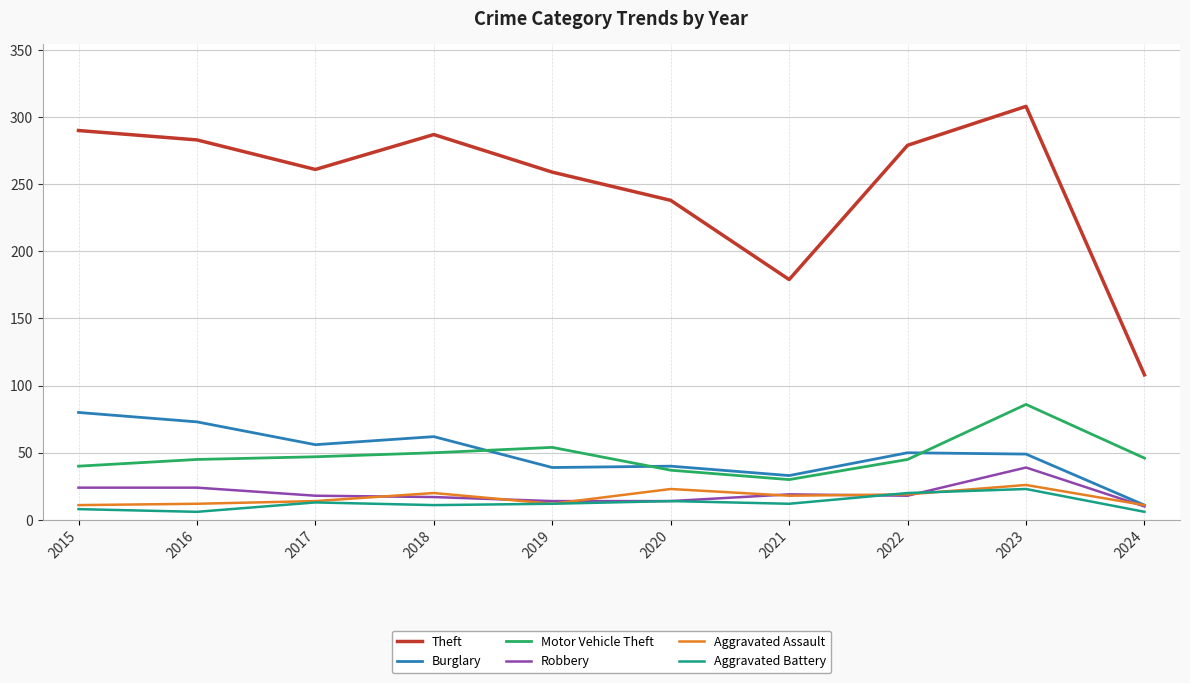

Which series changed the most between 2022 and 2023?

Motor Vehicle Theft